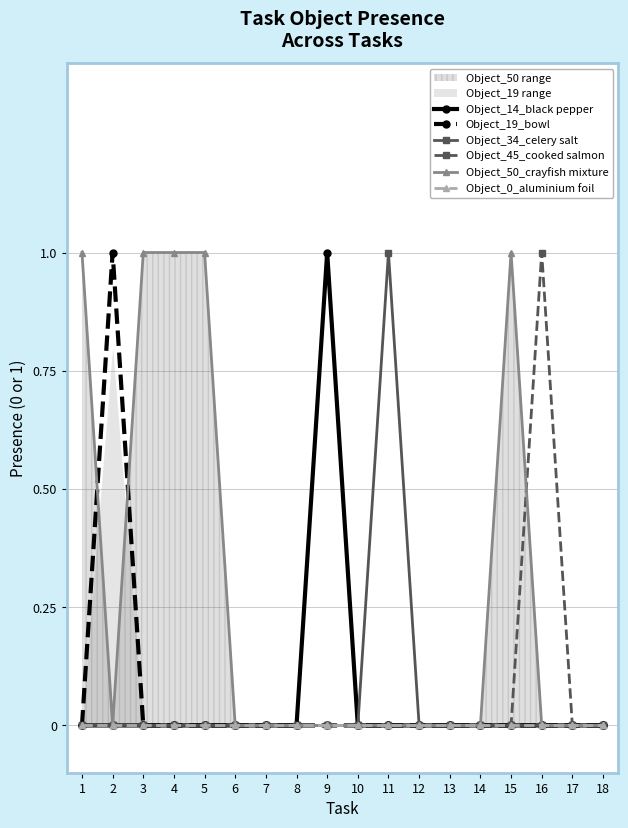

True or false: Object_50_crayfish mixture has a value of 0 at 7.

False